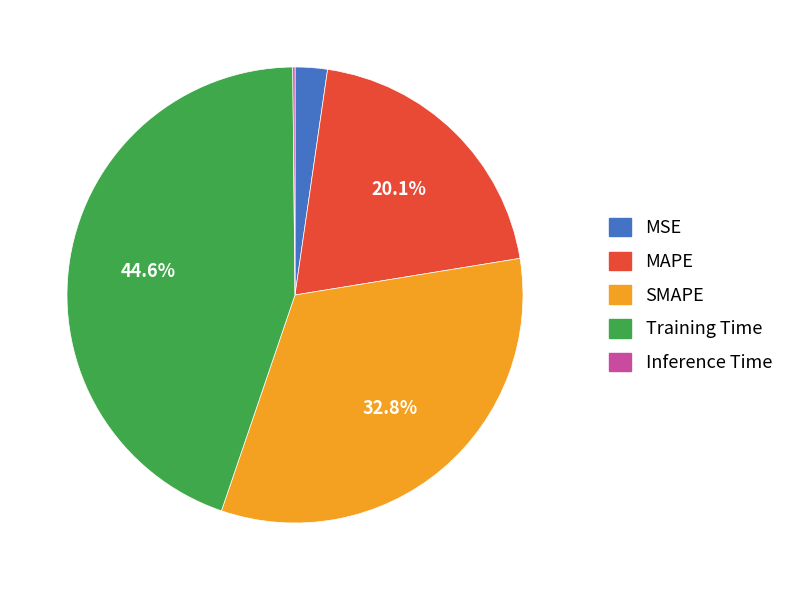

Combined, do SMAPE and Training Time account for over 50%?

Yes